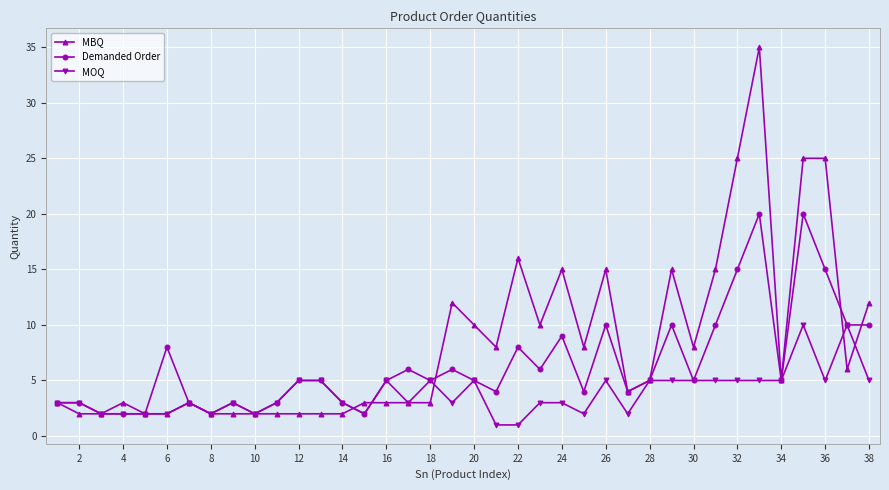

At how many categories does at least one series exceed 14?

9